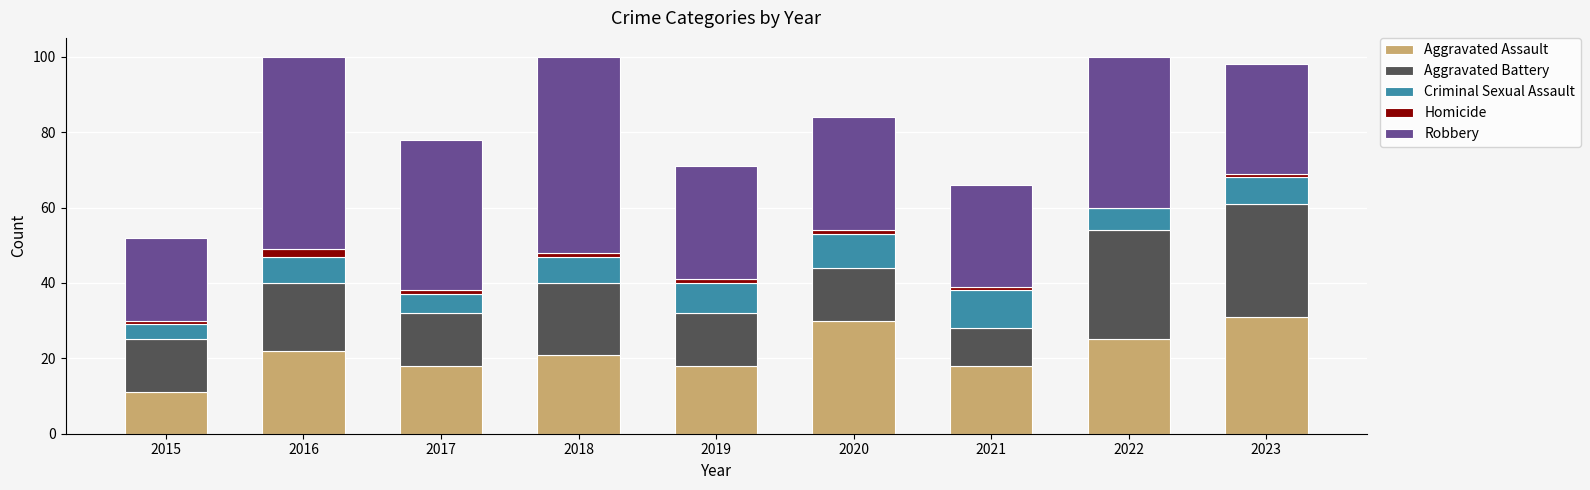

What is the highest value of the Aggravated Assault series?

31